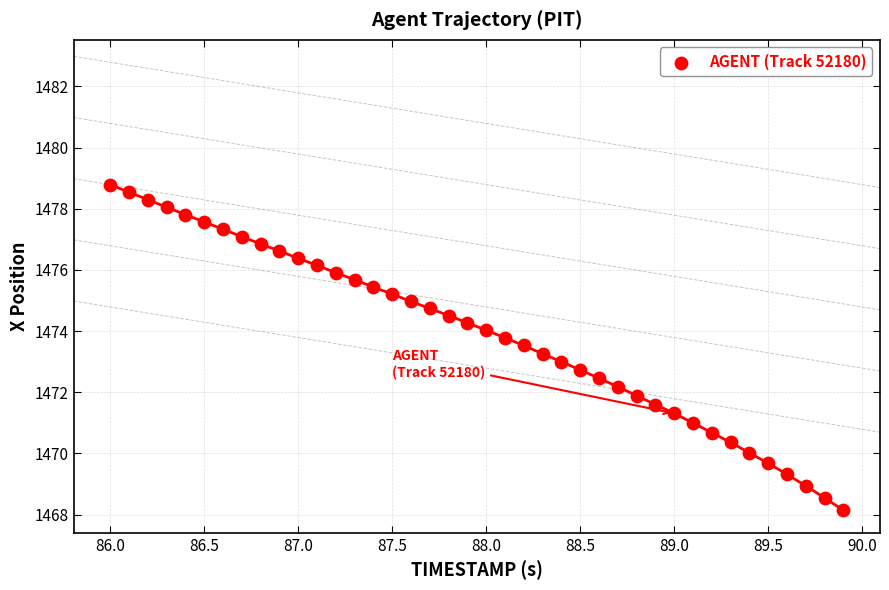

What is the range of X values (max minus min)?

3.9